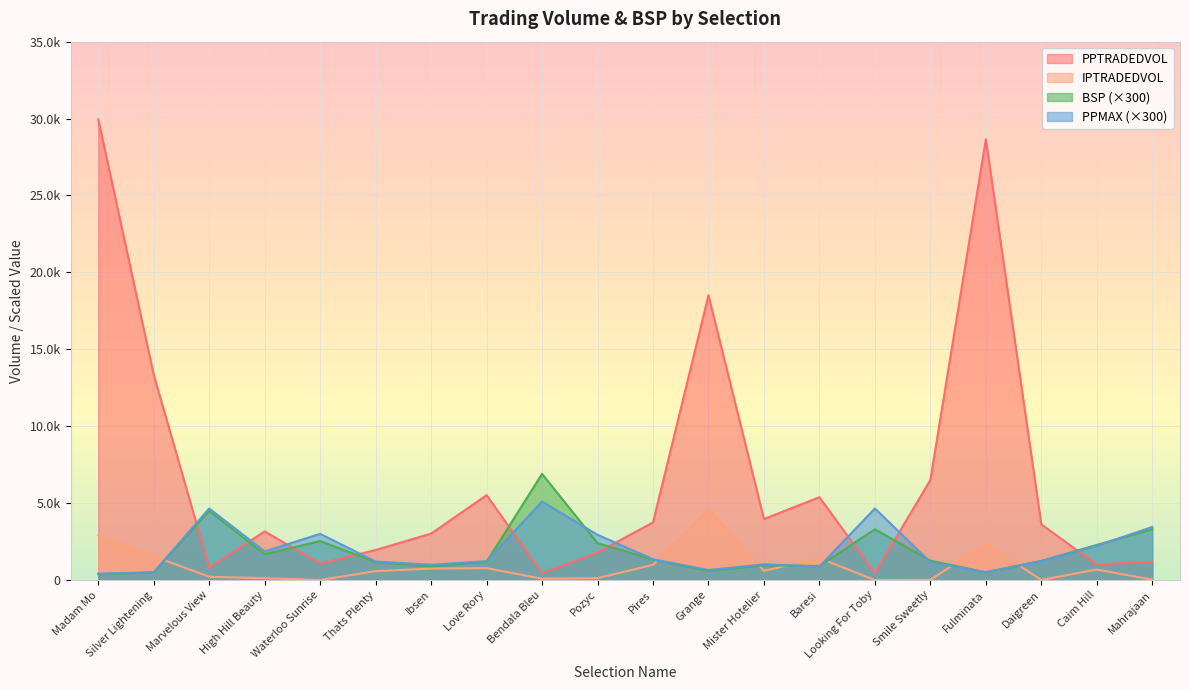

What is the difference between the IPTRADEDVOL values at Mahrajaan and High Hill Beauty?

92.3